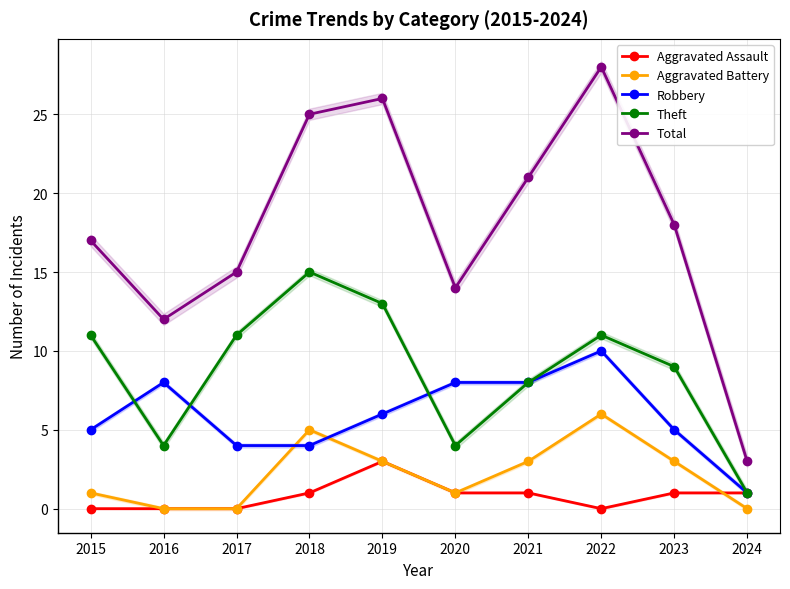

What is the spread (max minus min) of values at 2019?

23